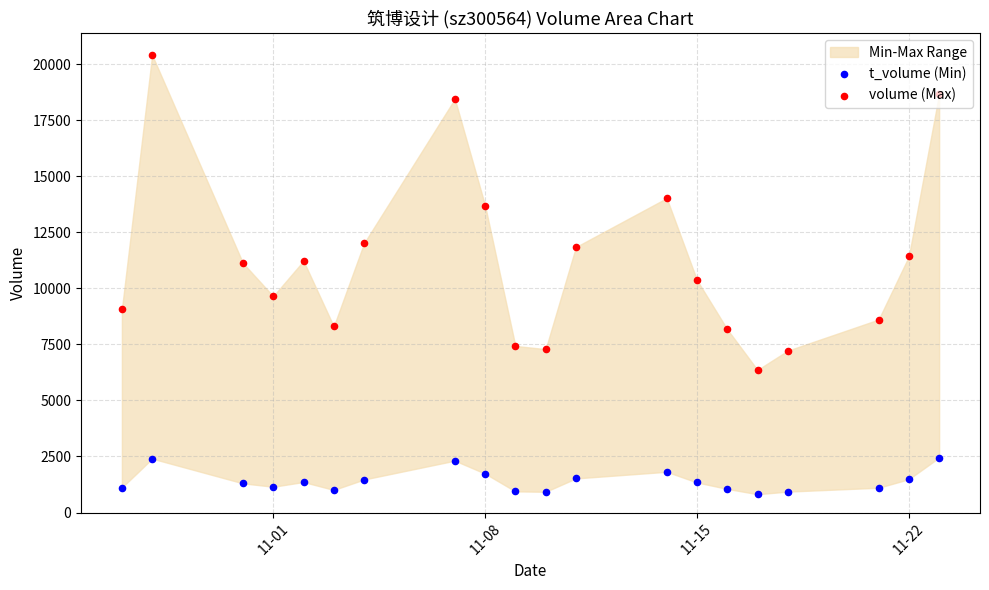

Which series reaches the minimum Y coordinate?

t_volume (Min)